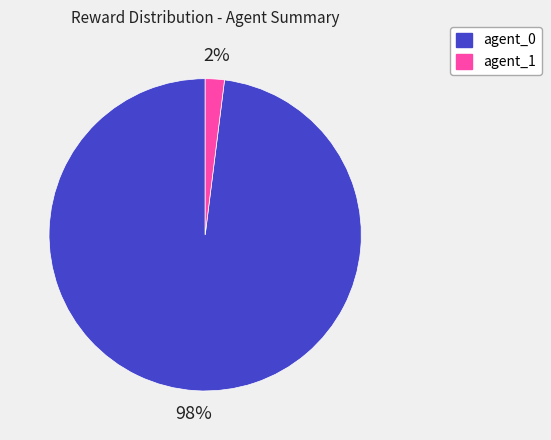

Does agent_1 represent more than half of the total?

No